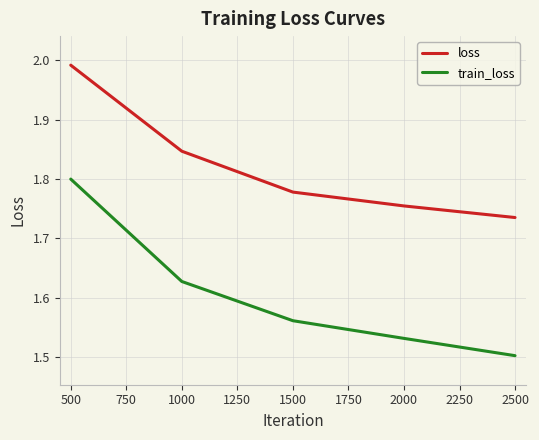

List the series in order of their peak value, lowest first.

train_loss, loss